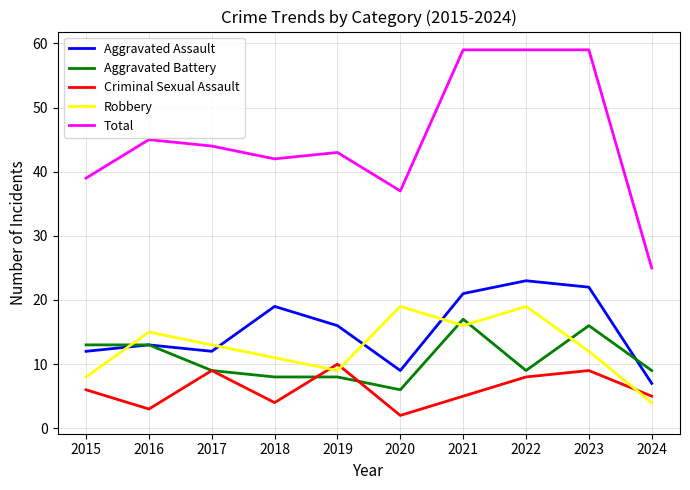

What are all the series names shown in the legend?

Aggravated Assault, Aggravated Battery, Criminal Sexual Assault, Robbery, Total